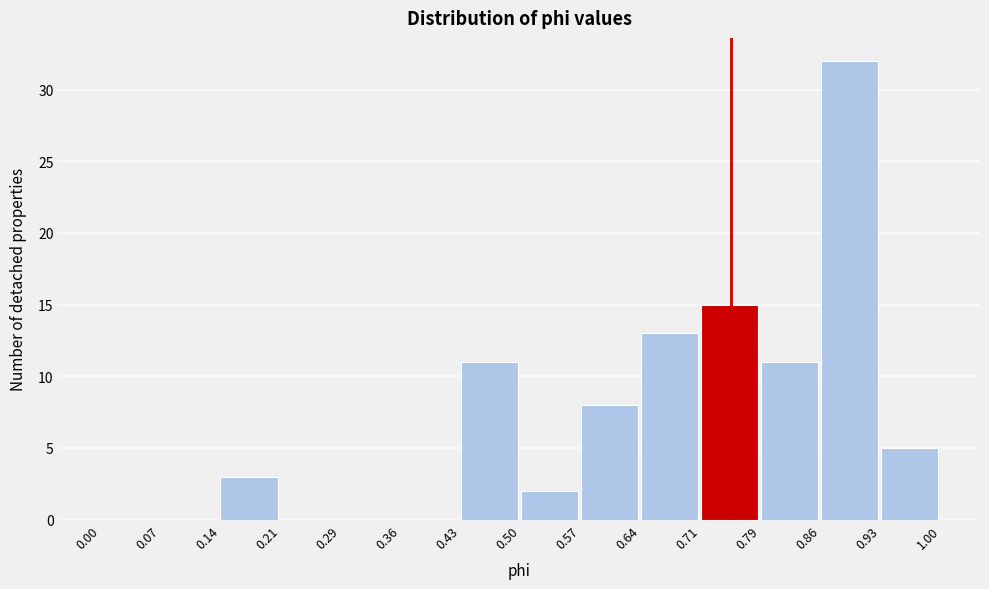

Reading left to right, transcribe this chart: for each bar, give the range it covers on the x-axis and its height. The values are not printed on the chart, so give them approximately, as read against the axis.

0.00 to 0.07: 0
0.07 to 0.14: 0
0.14 to 0.21: 3
0.21 to 0.29: 0
0.29 to 0.36: 0
0.36 to 0.43: 0
0.43 to 0.50: 11
0.50 to 0.57: 2
0.57 to 0.64: 8
0.64 to 0.71: 13
0.71 to 0.79: 15
0.79 to 0.86: 11
0.86 to 0.93: 32
0.93 to 1.00: 5